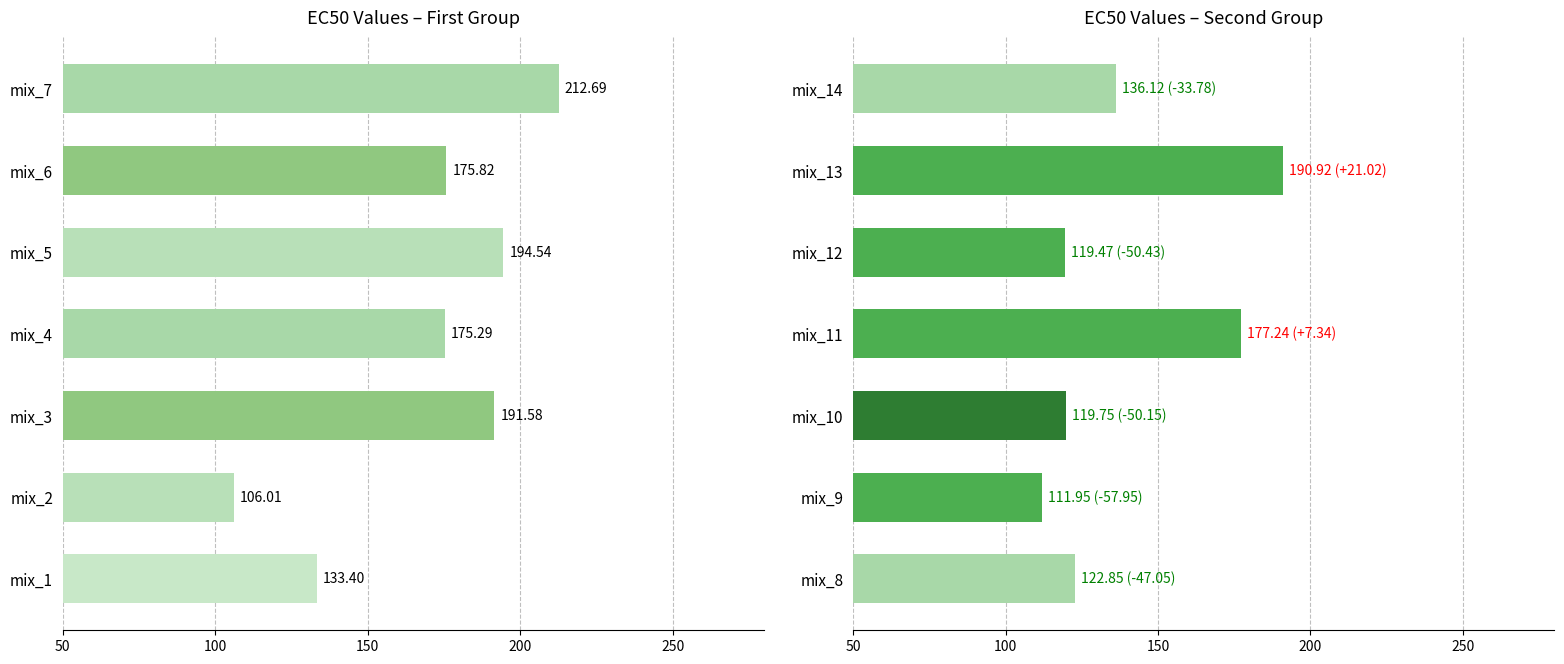

What position from the right is 6?

1